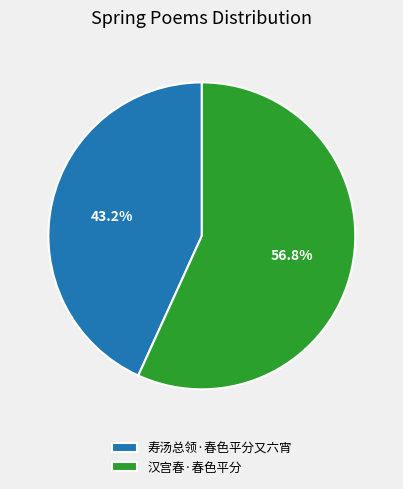

What percentage is the 寿汤总领·春色平分又六宵 slice, to the nearest percent?

43%